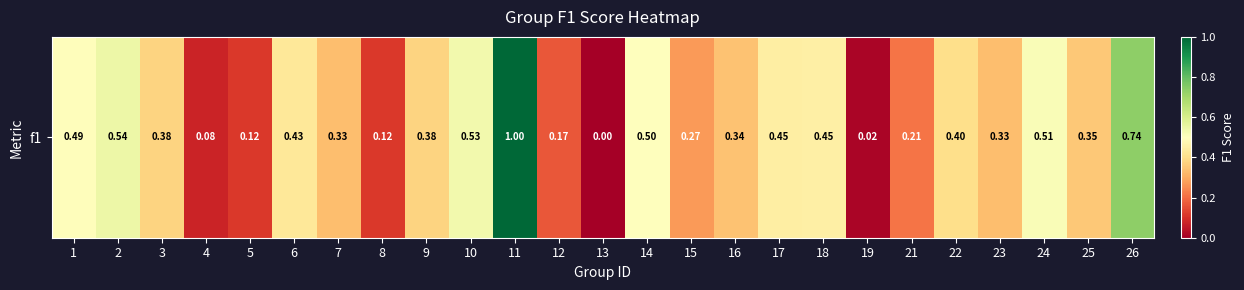

What is the average value?

0.4